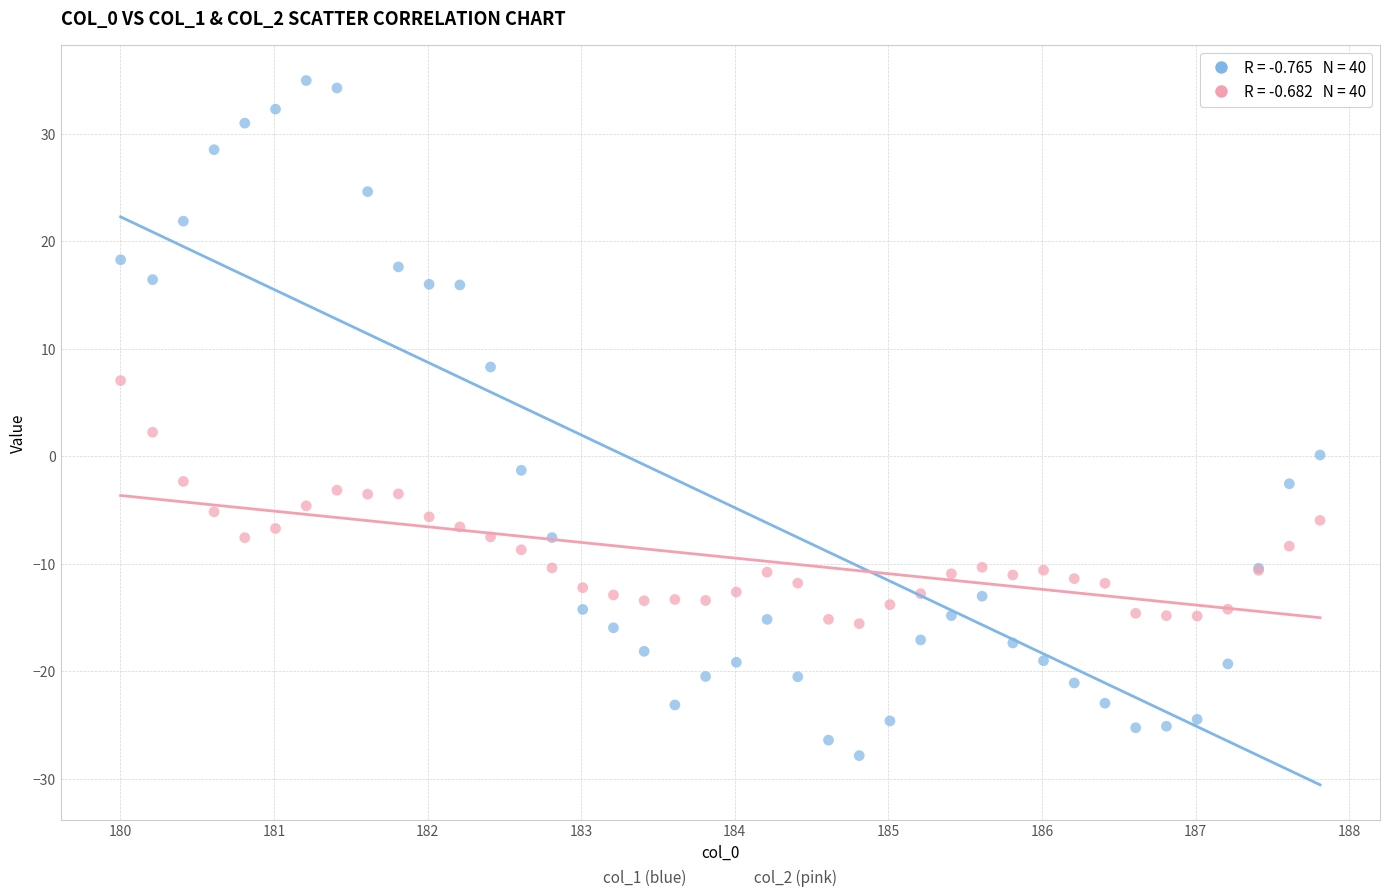

Across all series, what Y value is closest to 3?

2.2